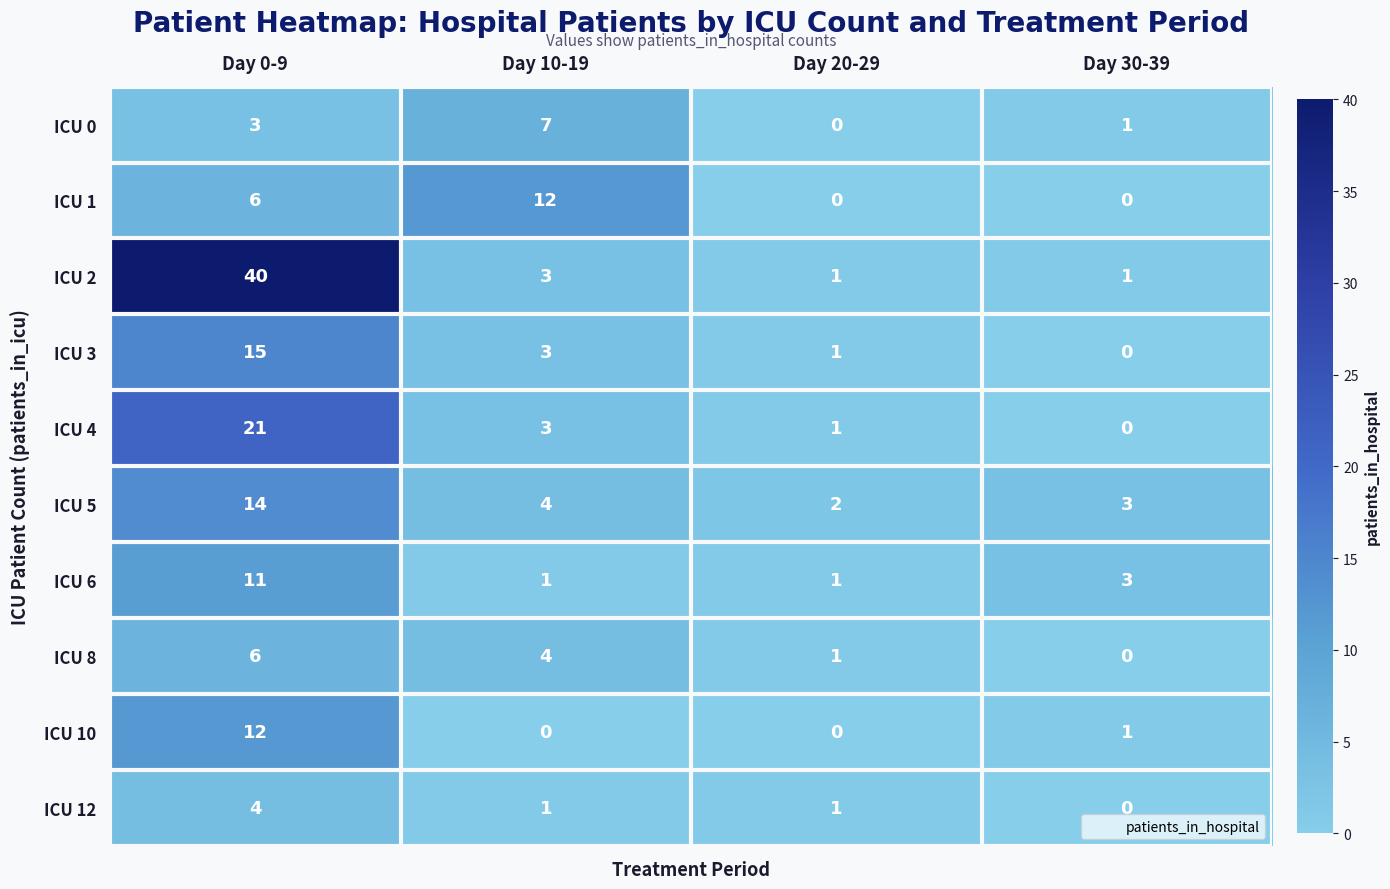

Which series has the largest total across all categories?

ICU 2